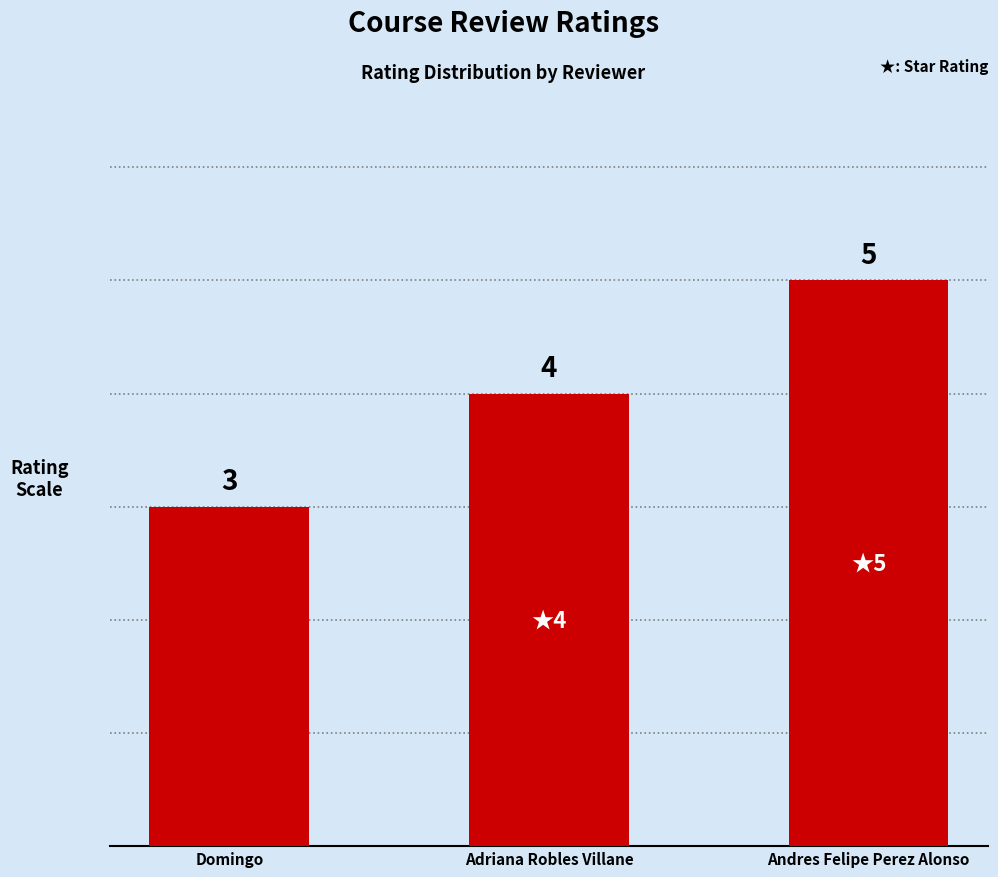

What is the sum of the values at Andres Felipe Perez Alonso and Adriana Robles Villane?

9